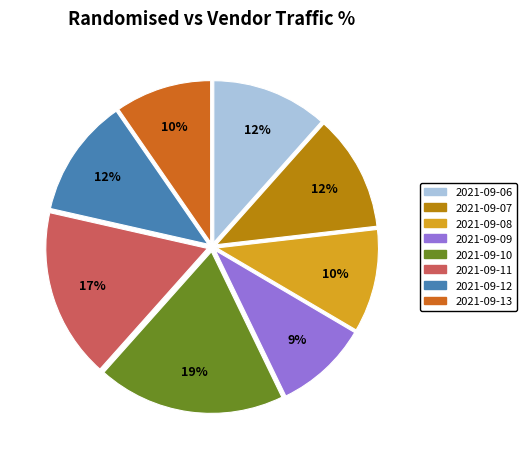

How many slices are in this pie chart?

8